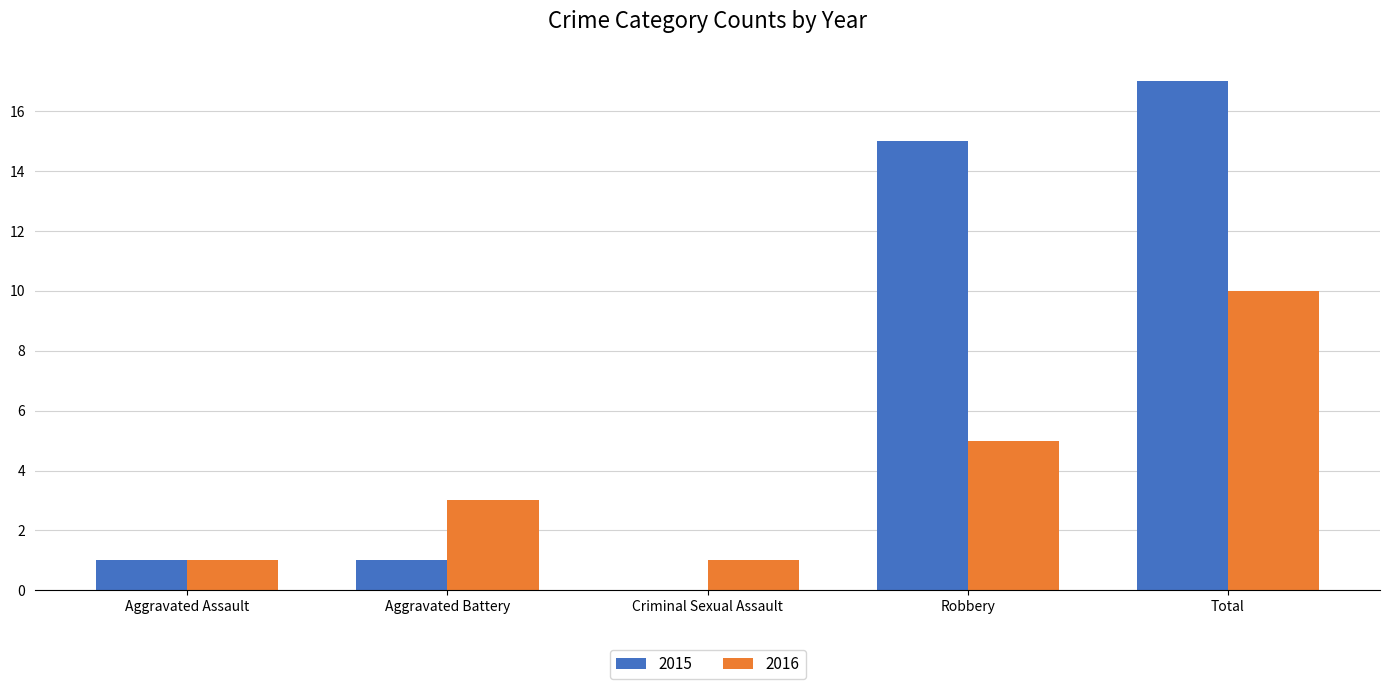

Reading right to left, list all the values displayed in this chart.

2015: Total=17	Robbery=15	Criminal Sexual Assault=0	Aggravated Battery=1	Aggravated Assault=1
2016: Total=10	Robbery=5	Criminal Sexual Assault=1	Aggravated Battery=3	Aggravated Assault=1